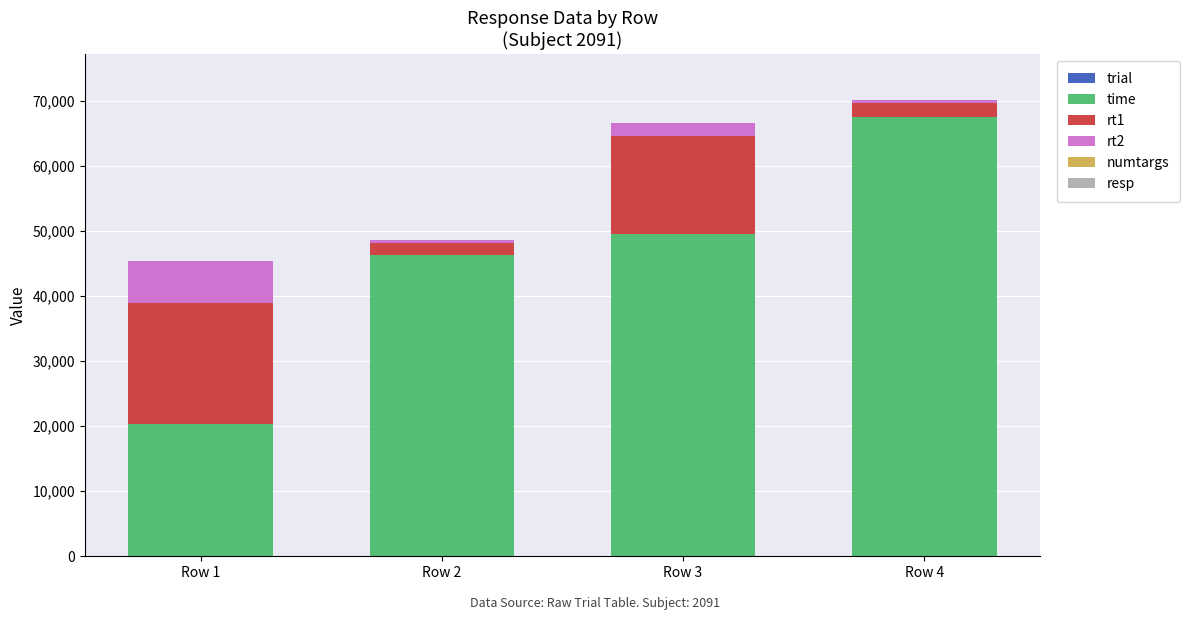

At which category is the sum across all series the highest?

Row 4